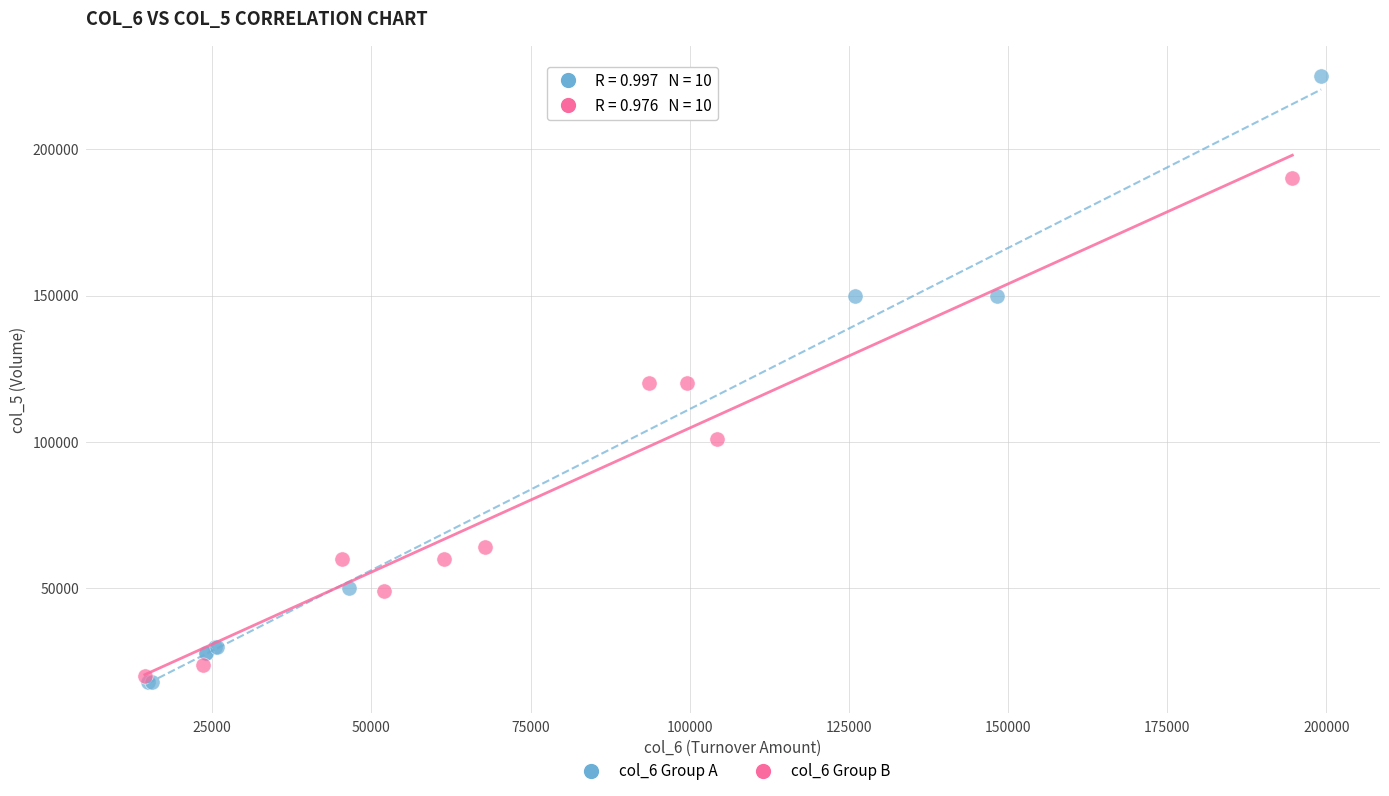

Which series has the widest spread of Y values?

col_6 Group A